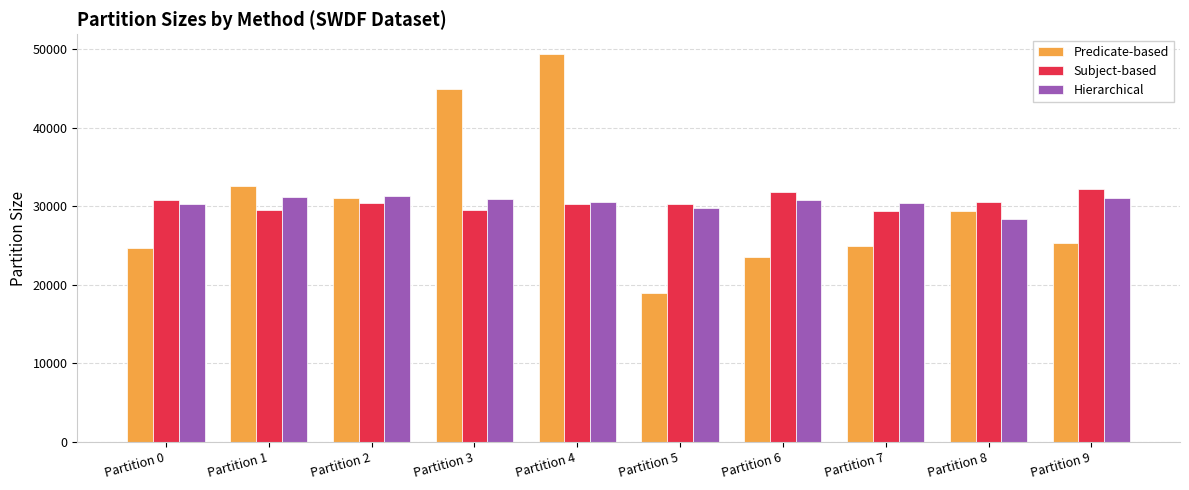

What is the value of the Hierarchical bar at the 4th from the left?

30957